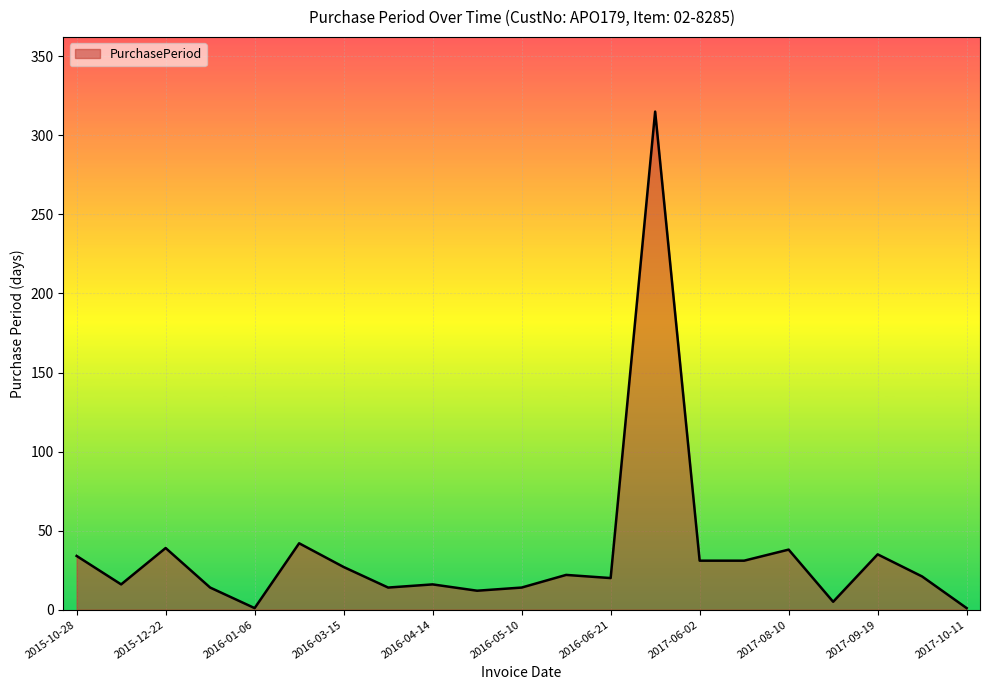

How many categories are shown in the chart?

21